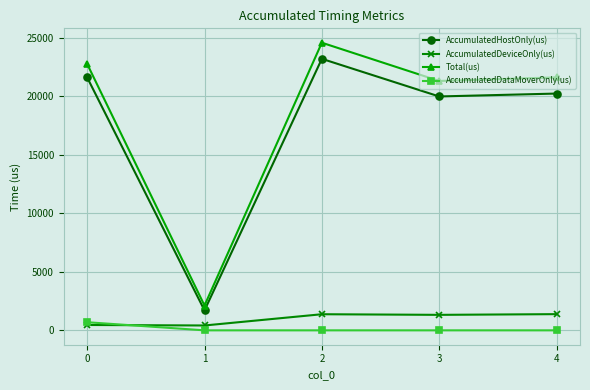

Is the value of AccumulatedHostOnly(us) at 1 greater than the value of AccumulatedDeviceOnly(us) at 3?

Yes